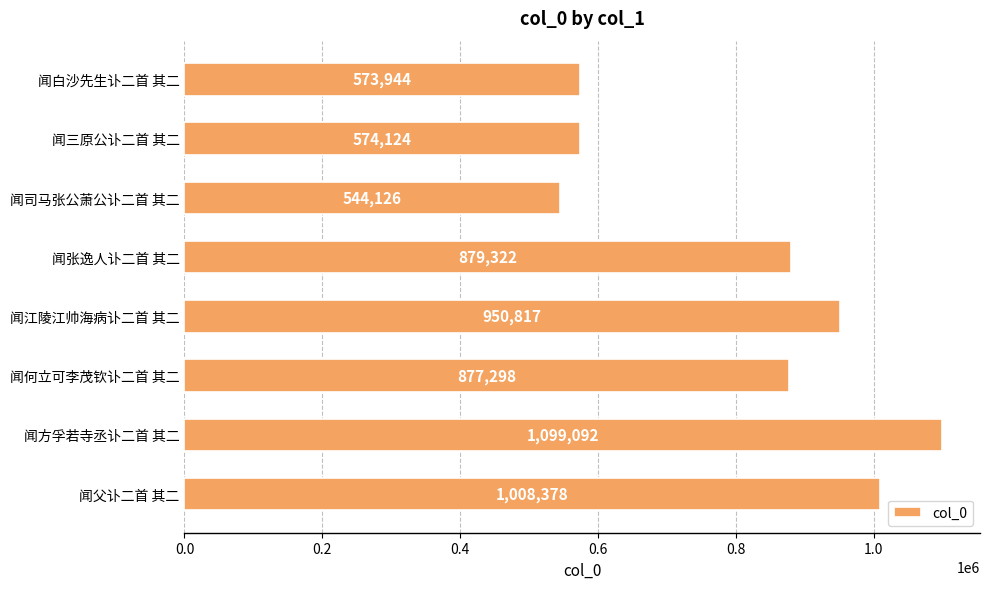

What is the average value?

813388